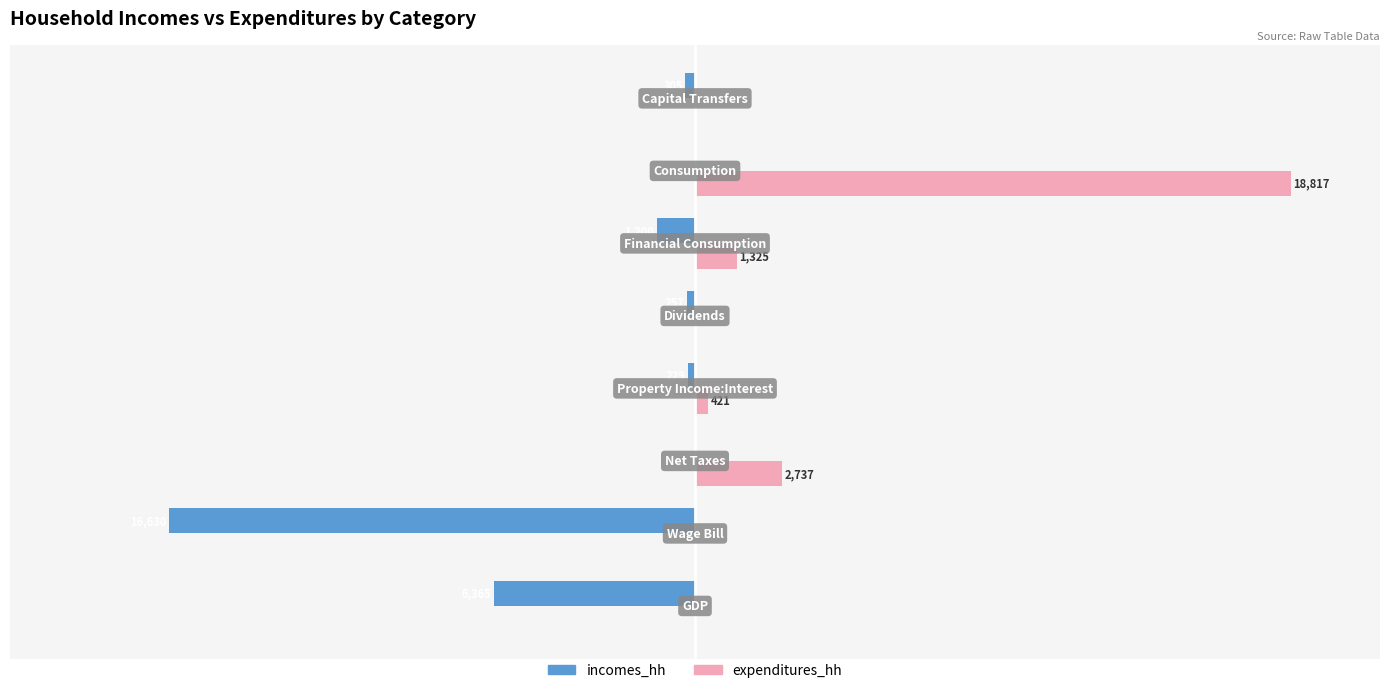

What are all the series names shown in the legend?

incomes_hh, expenditures_hh